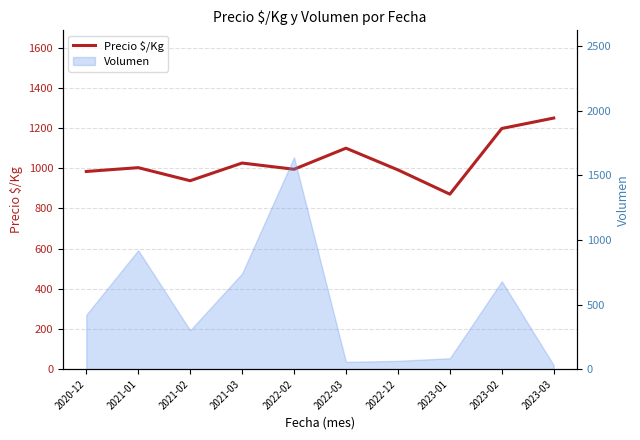

Does the chart have visible grid lines?

Yes